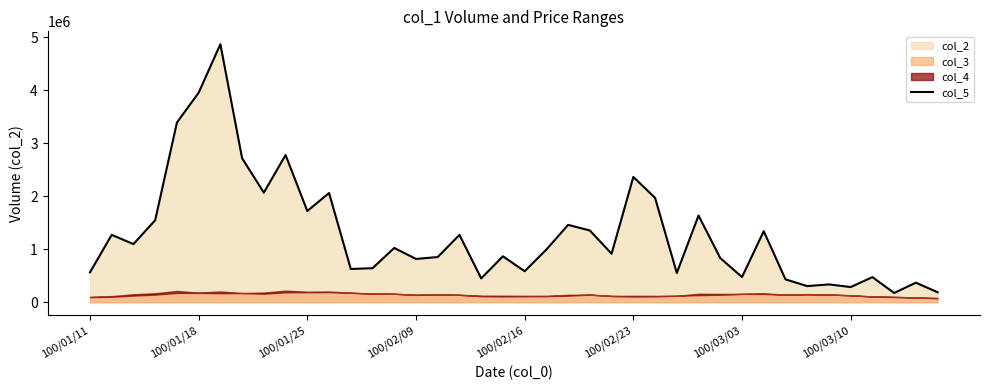

Is it true that the value at 39 is 105364?

False